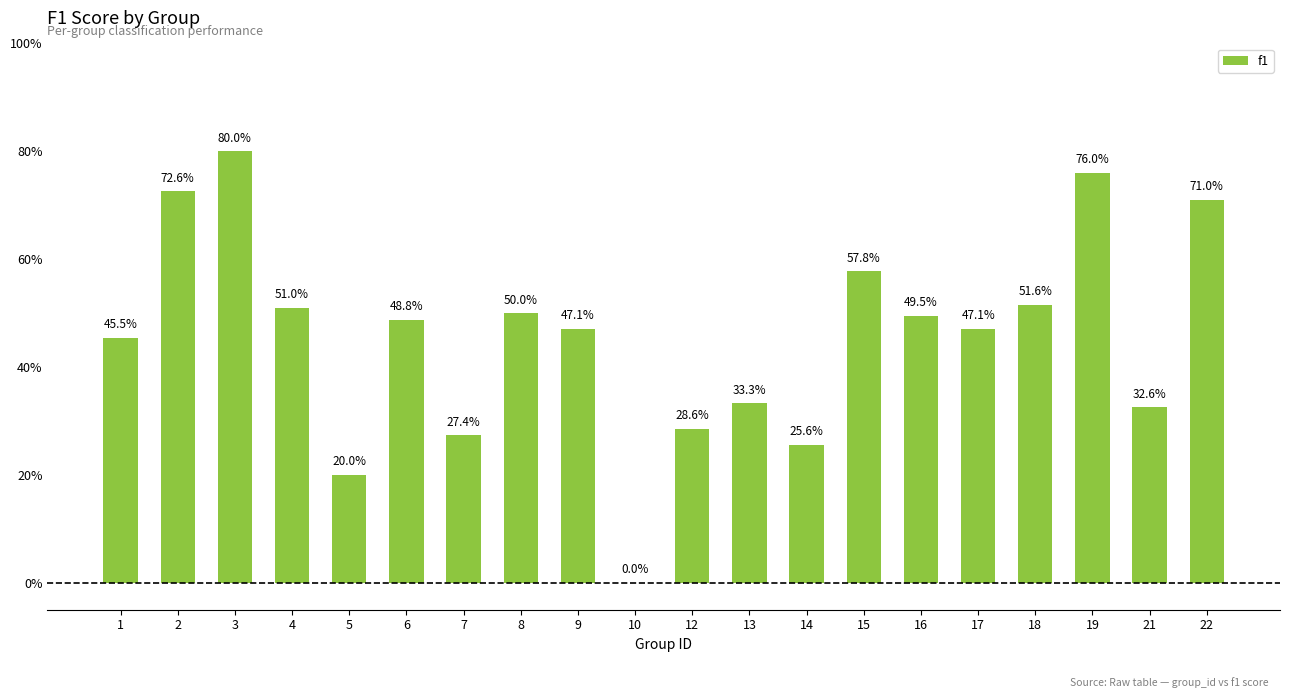

What is the difference between the values at 15 and 10?

0.6